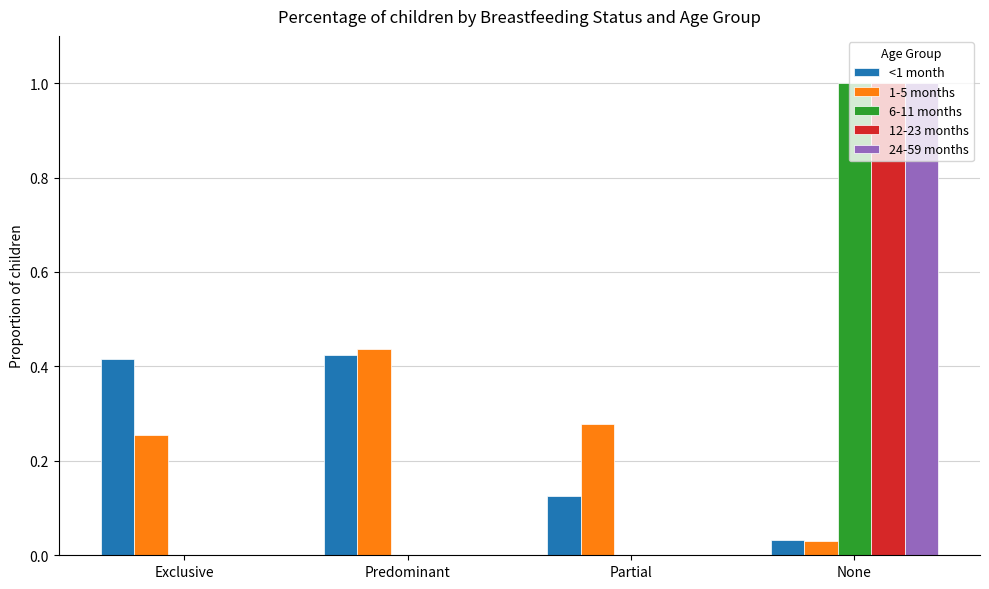

The <1 month series shows 0.1 at Exclusive. True or false?

False